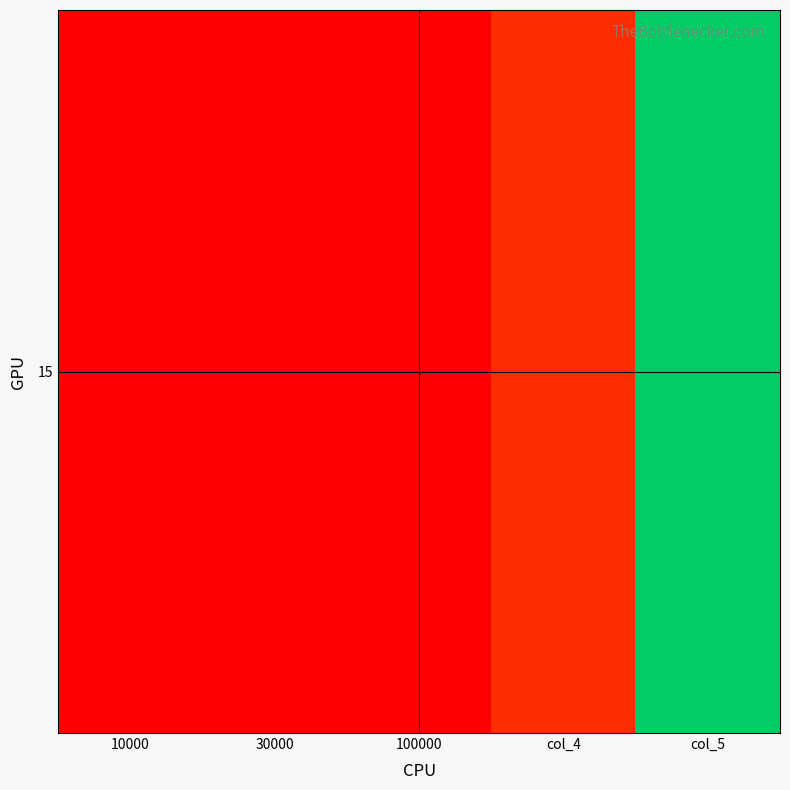

Reading left to right, transcribe all the data shown in this chart.

10000=14	30000=13	100000=10	col_4=100000	col_5=1000000